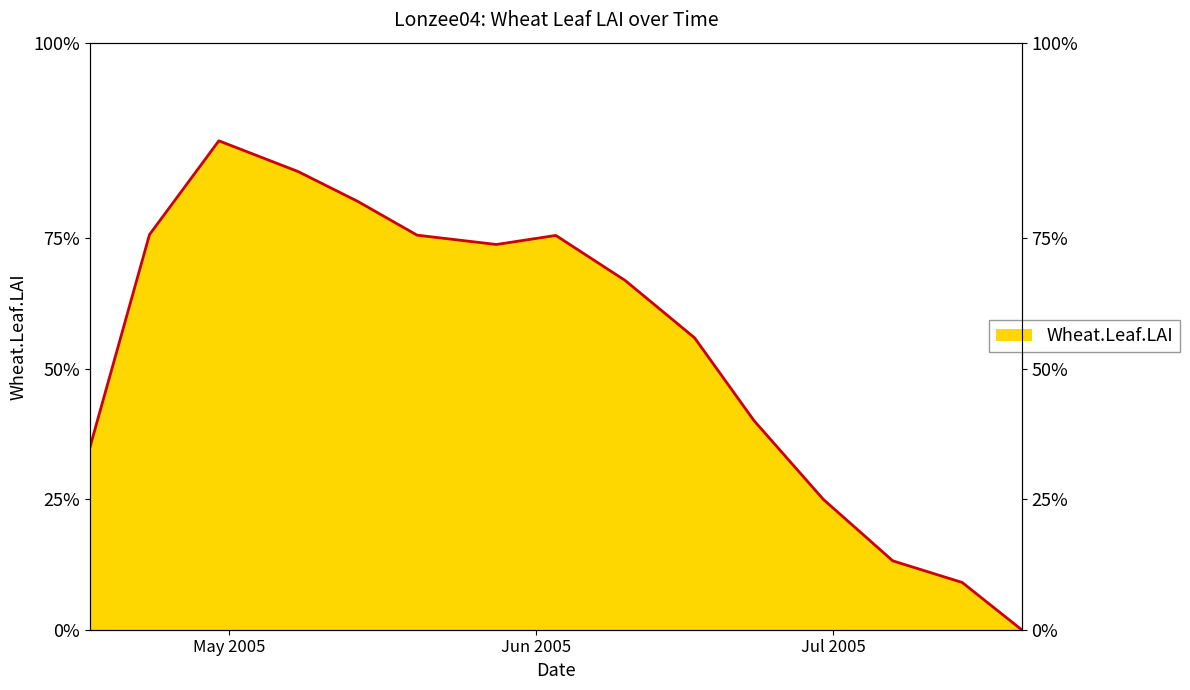

What position from the right is 2005-05-20?

10